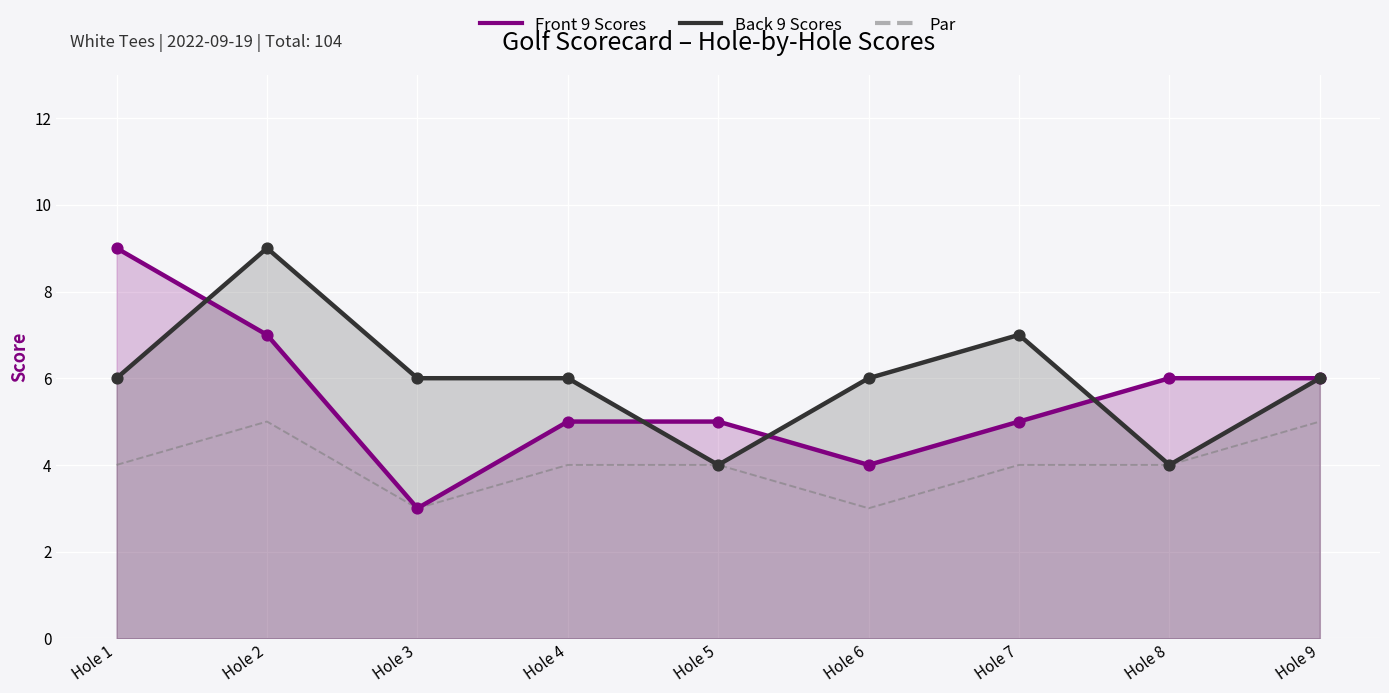

Which series contains the highest Y value?

Front 9 Scores